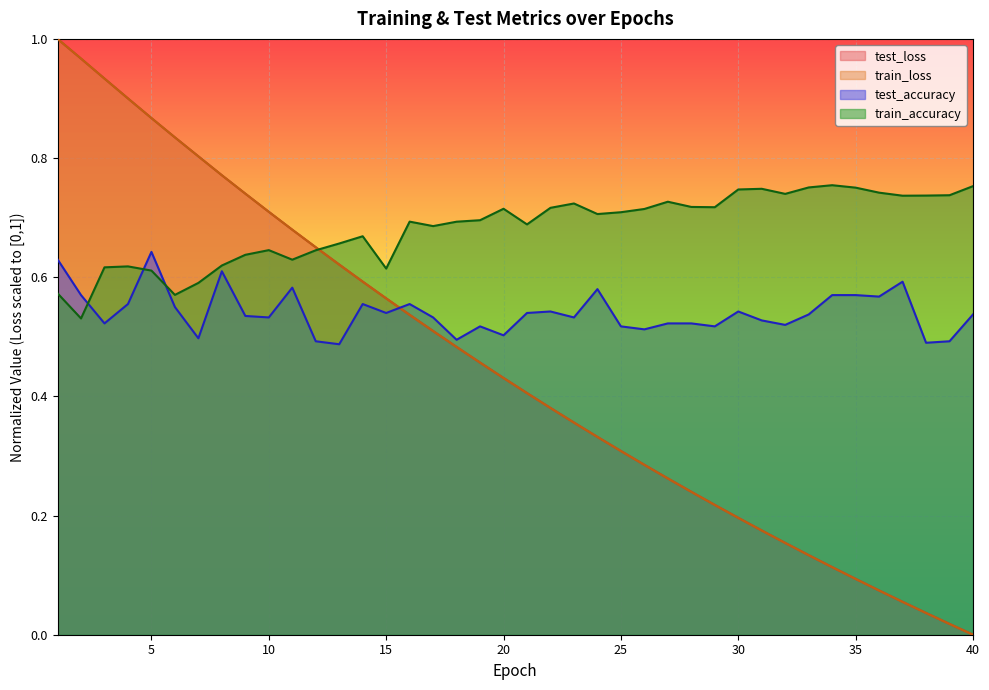

What is the difference between the train_accuracy values at 32 and 9?

0.1